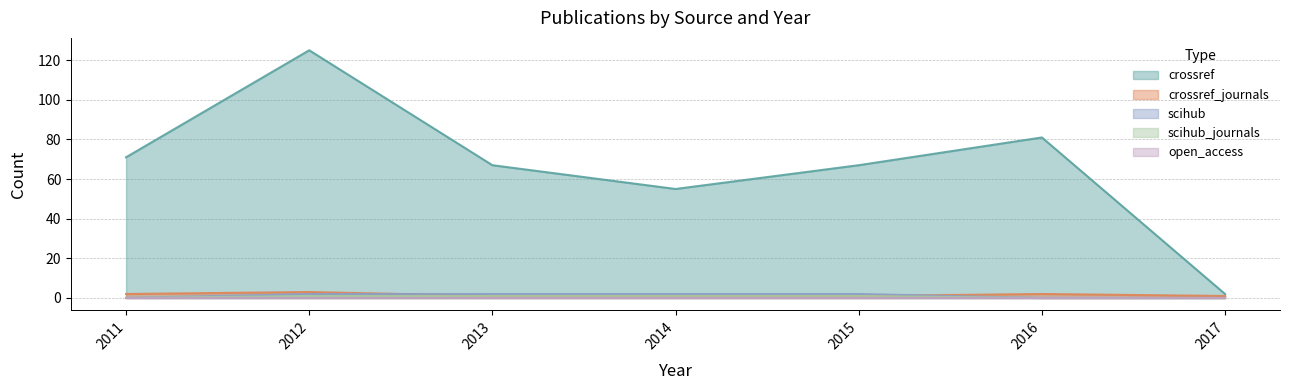

Which has a higher value, 2013 or 2014?

2013